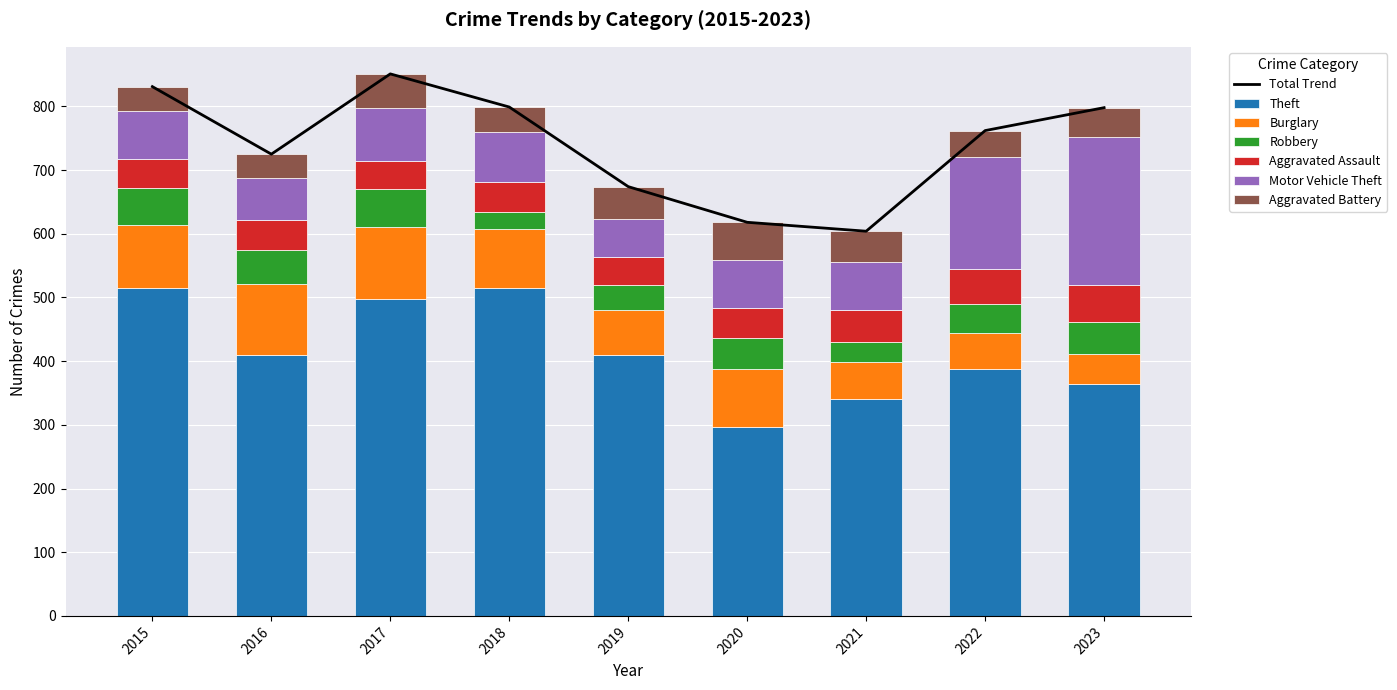

Reading right to left, list all the values displayed in this chart.

Theft: 364	388	341	296	409	515	497	409	515
Burglary: 47	56	57	92	72	92	114	112	98
Robbery: 50	46	32	48	38	27	60	54	59
Aggravated Assault: 58	55	50	48	44	48	44	46	46
Motor Vehicle Theft: 233	175	75	75	60	78	82	67	75
Aggravated Battery: 46	42	49	59	51	39	54	37	38